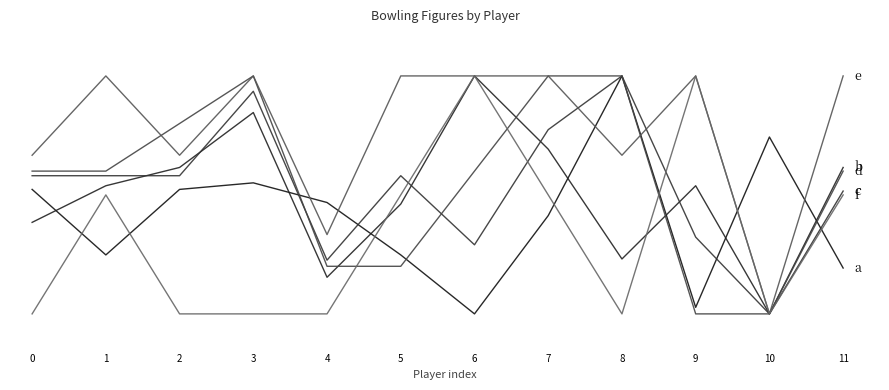

Does the chart display data point markers on the line(s)?

No